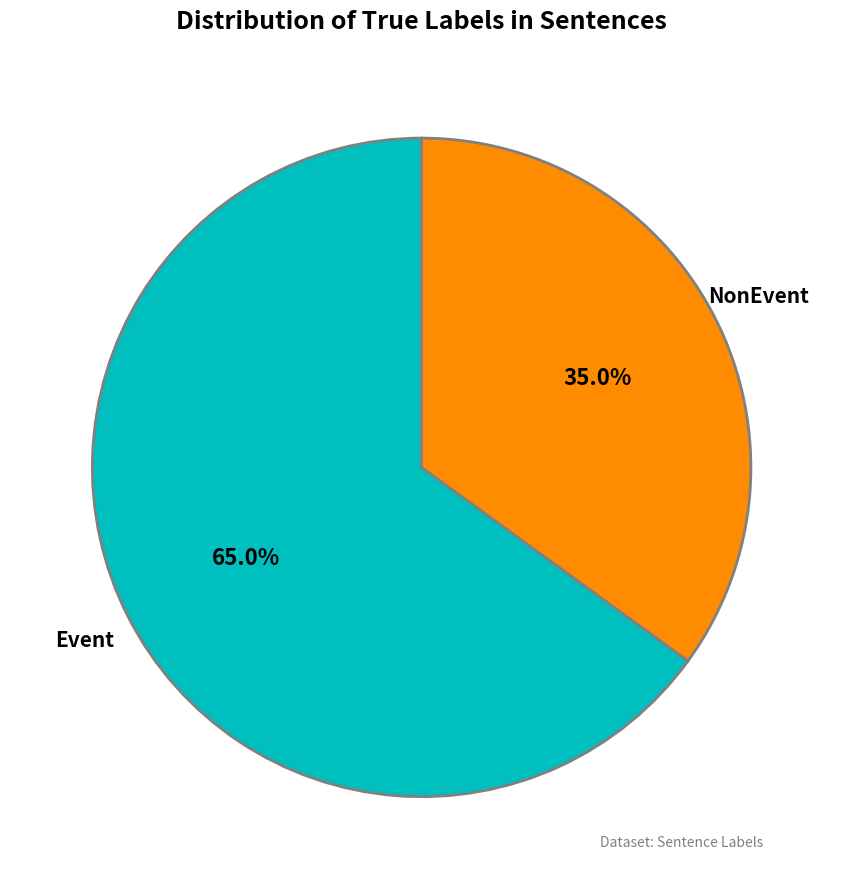

Is there any slice that represents more than half of the pie?

Yes